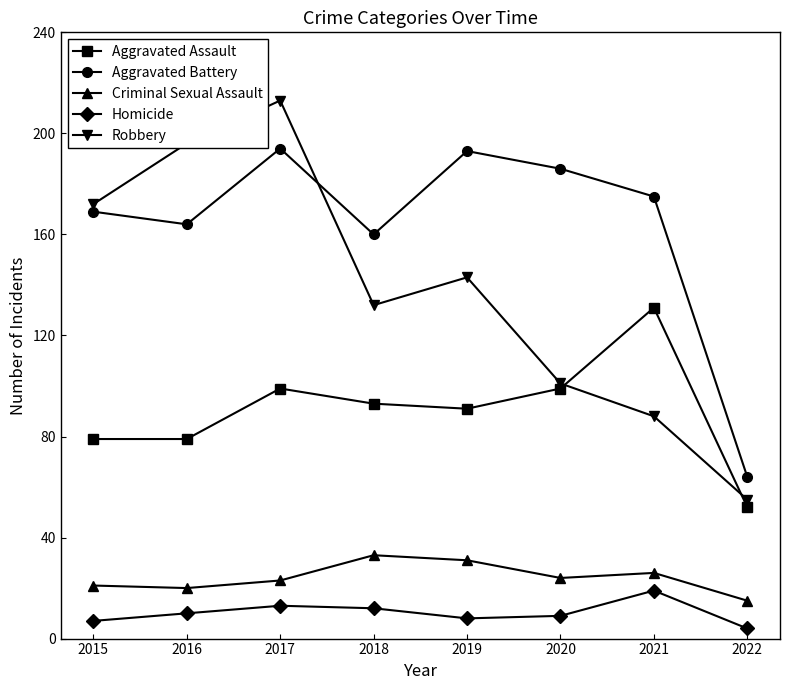

What value does the Robbery series have at 2022, to the nearest 10?

60